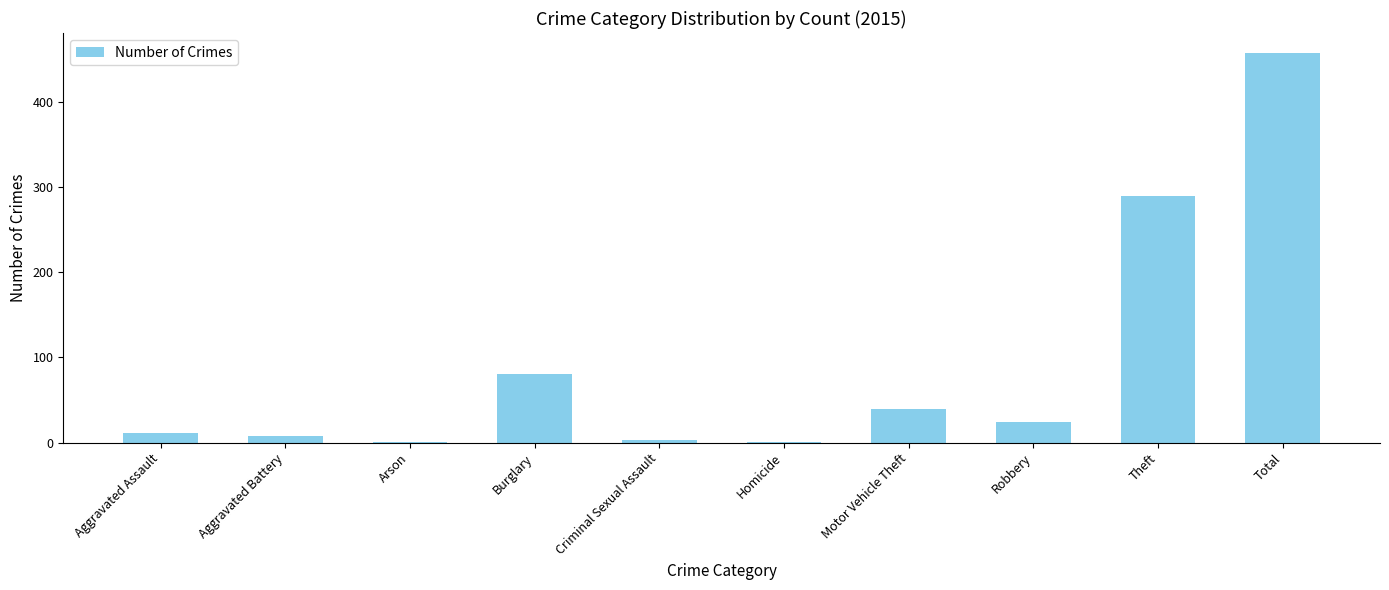

What is the change in value from Aggravated Assault to Arson?

-10